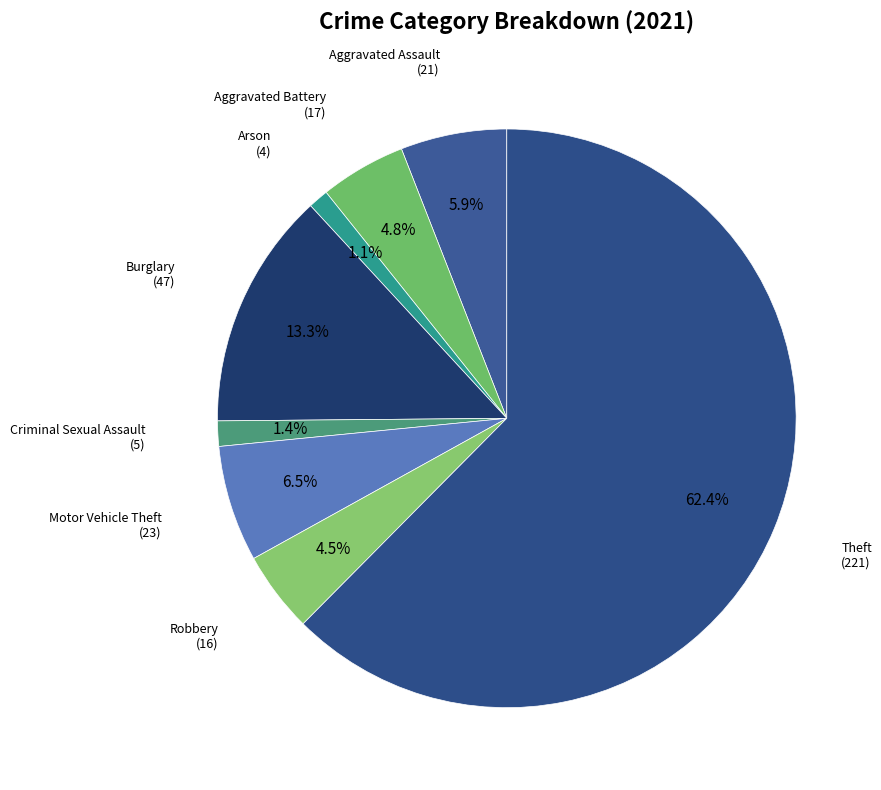

How many segments does this pie chart have?

8